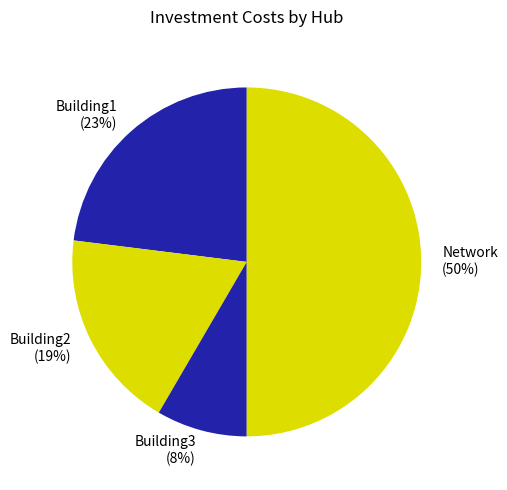

To the nearest percent, what is the average slice percentage?

25%